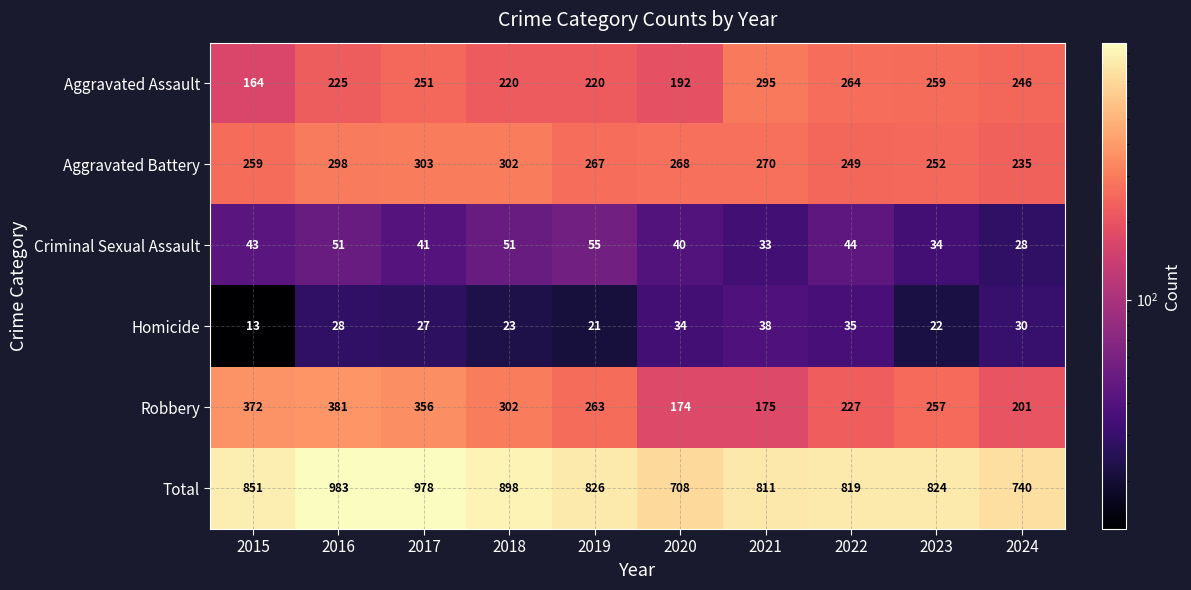

What is the average value of the Aggravated Battery series?

270